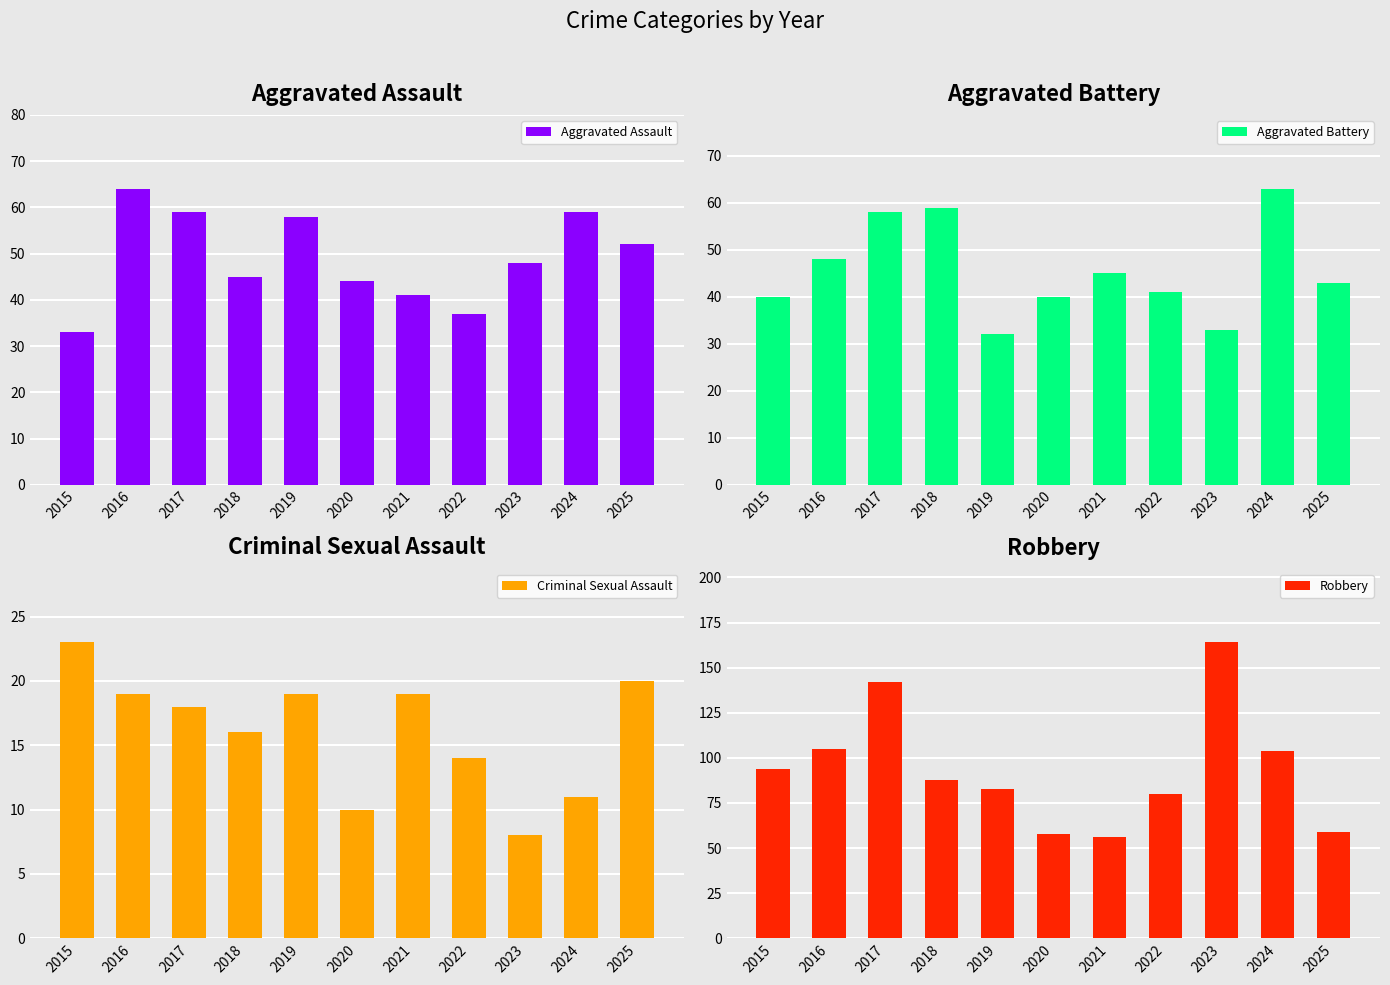

List the series in order of their peak value, lowest first.

Criminal Sexual Assault, Aggravated Battery, Aggravated Assault, Robbery